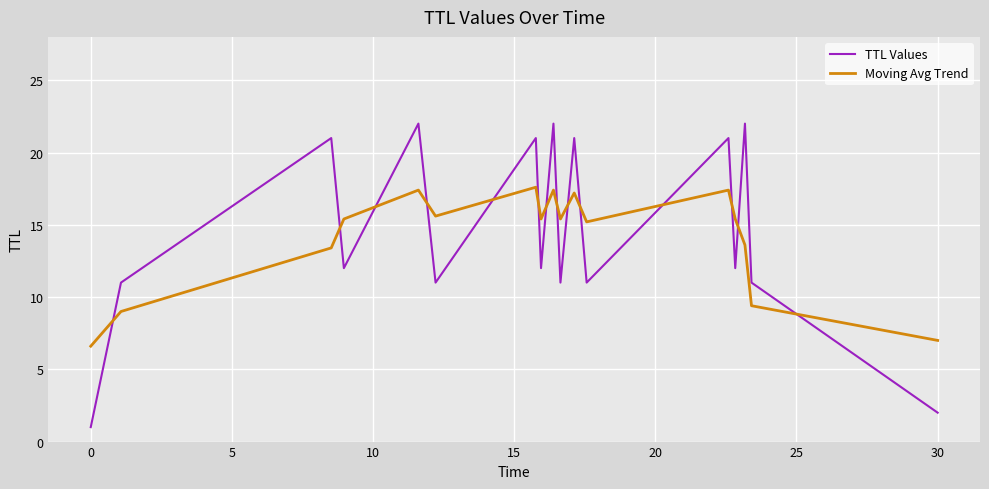

After their last crossing, which series has the higher values: TTL Values or Moving Avg Trend?

Moving Avg Trend